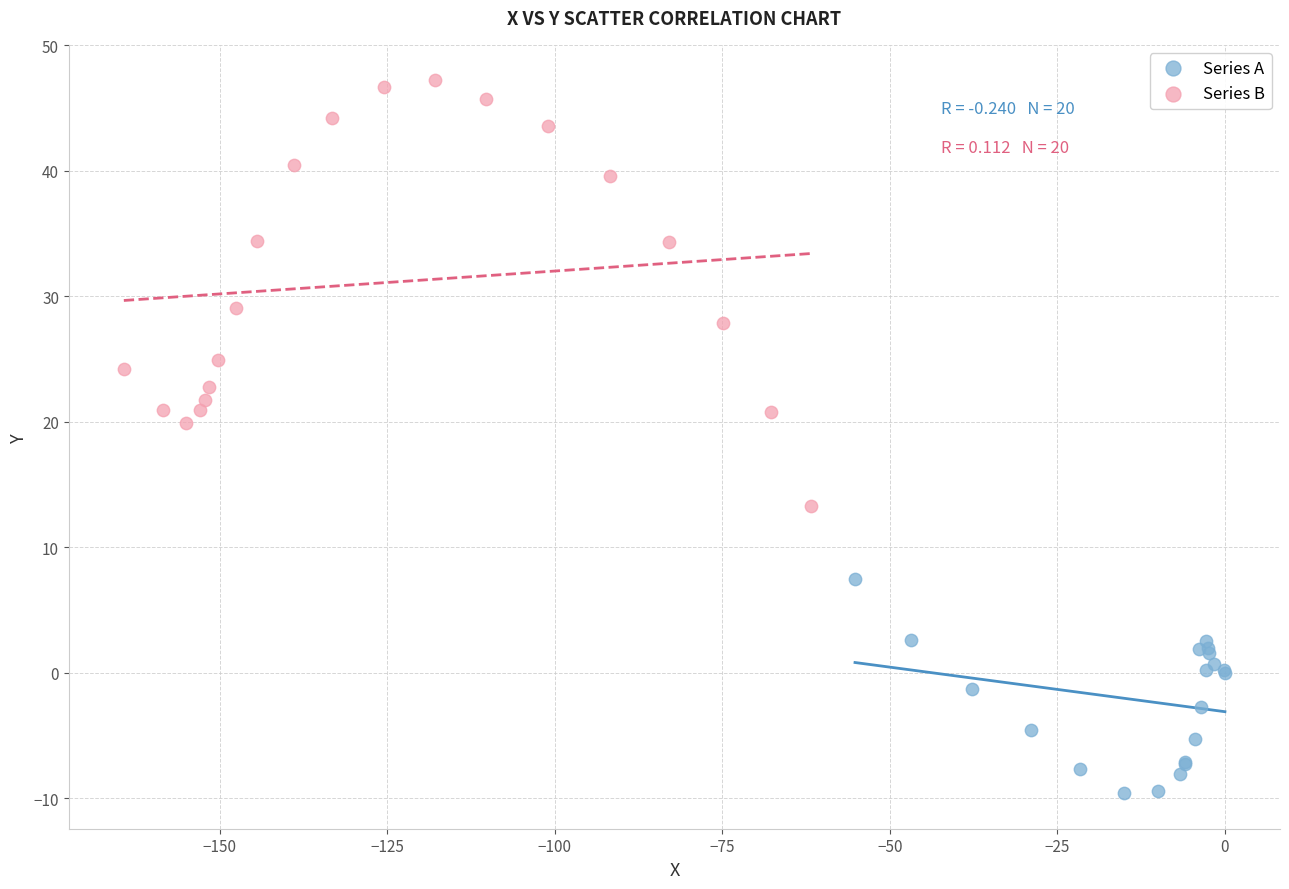

Which series reaches the minimum Y coordinate?

Series A